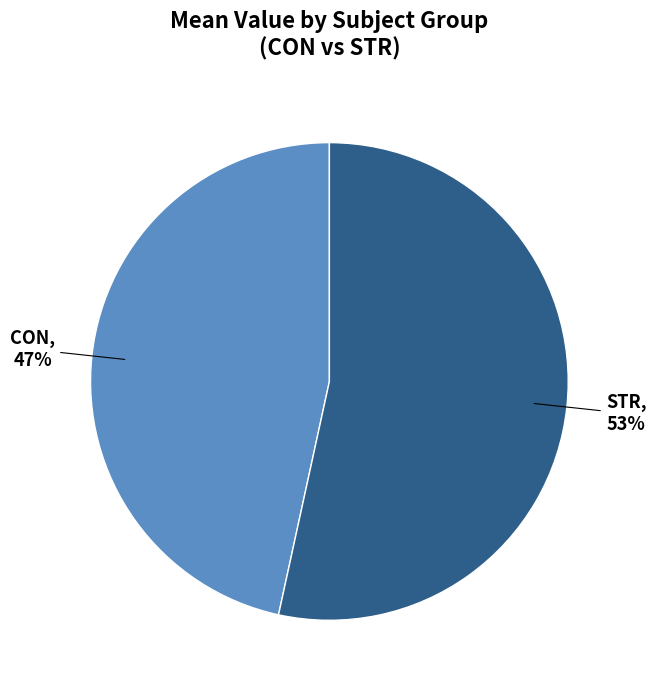

How many slices are in this pie chart?

2